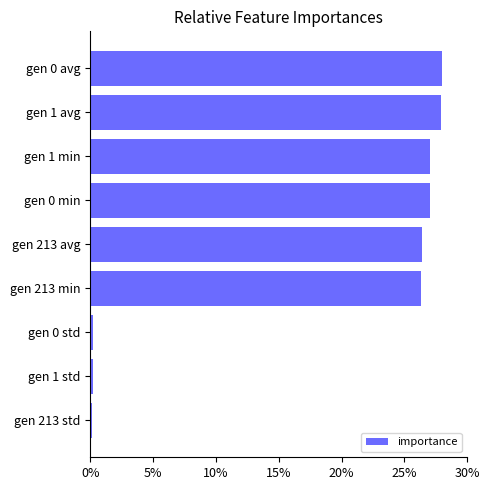

What is the minimum value shown in the chart?

0.1